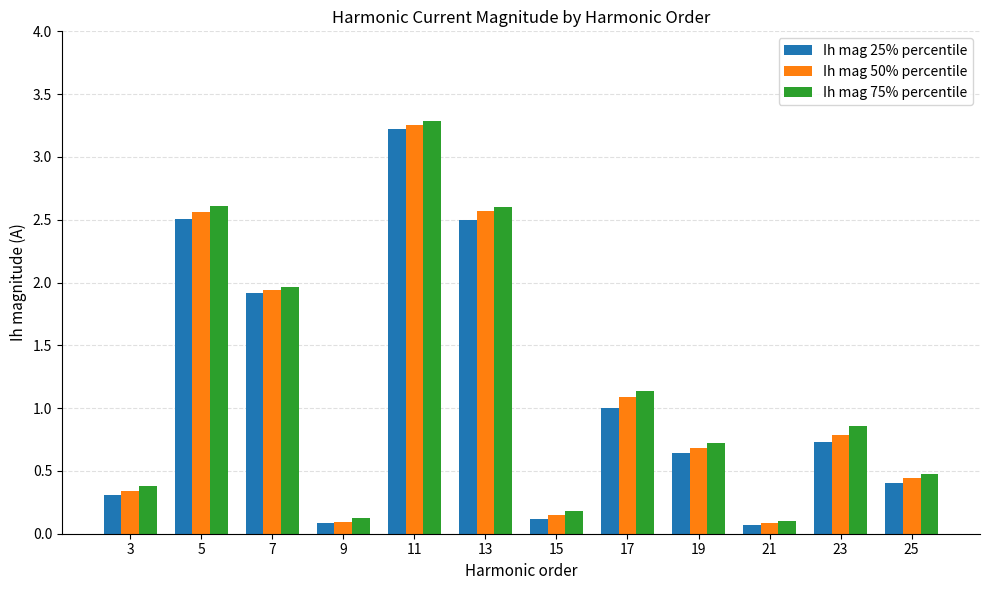

The value of Ih mag 75% percentile at 7 is 2.0. True or false?

True